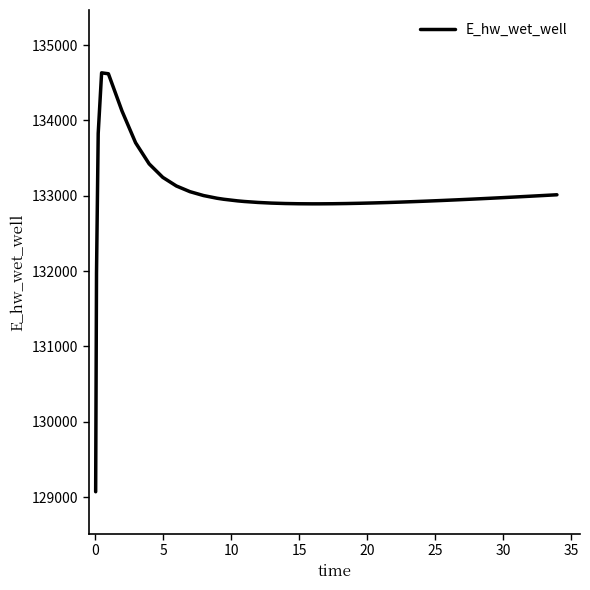

What is the smallest value displayed?

129070.8